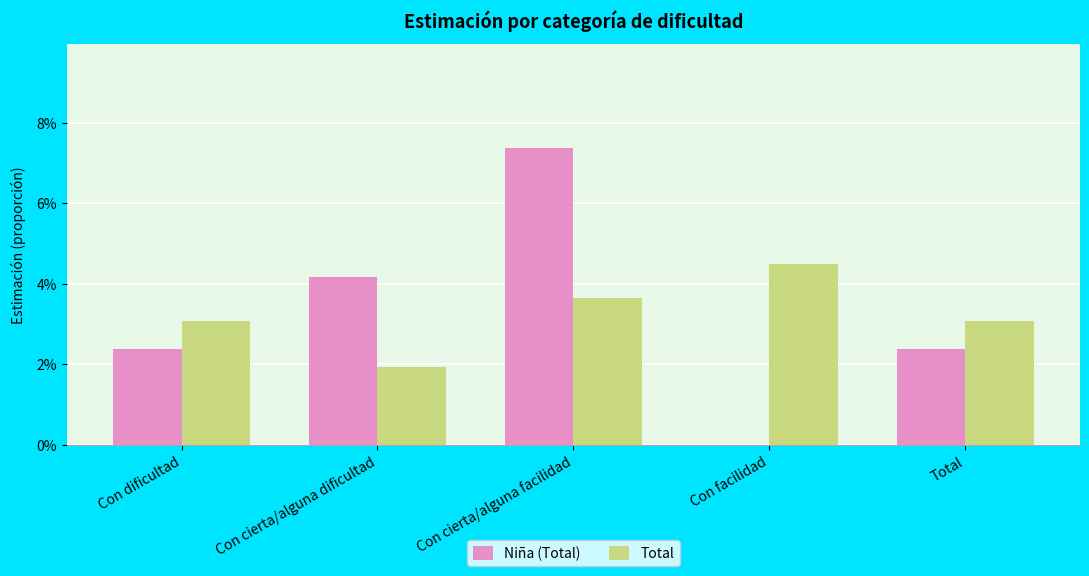

What is the sum of the Total values at Con dificultad and Con facilidad?

7.6